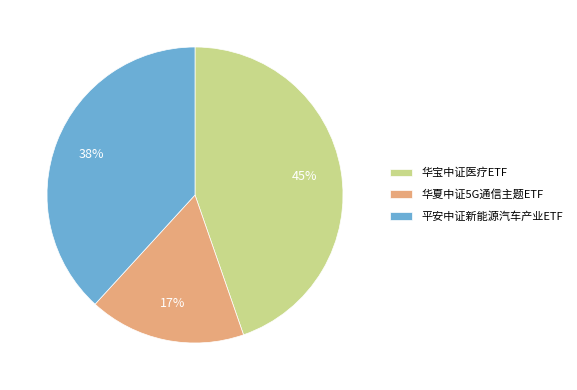

Does any single category account for the majority?

No